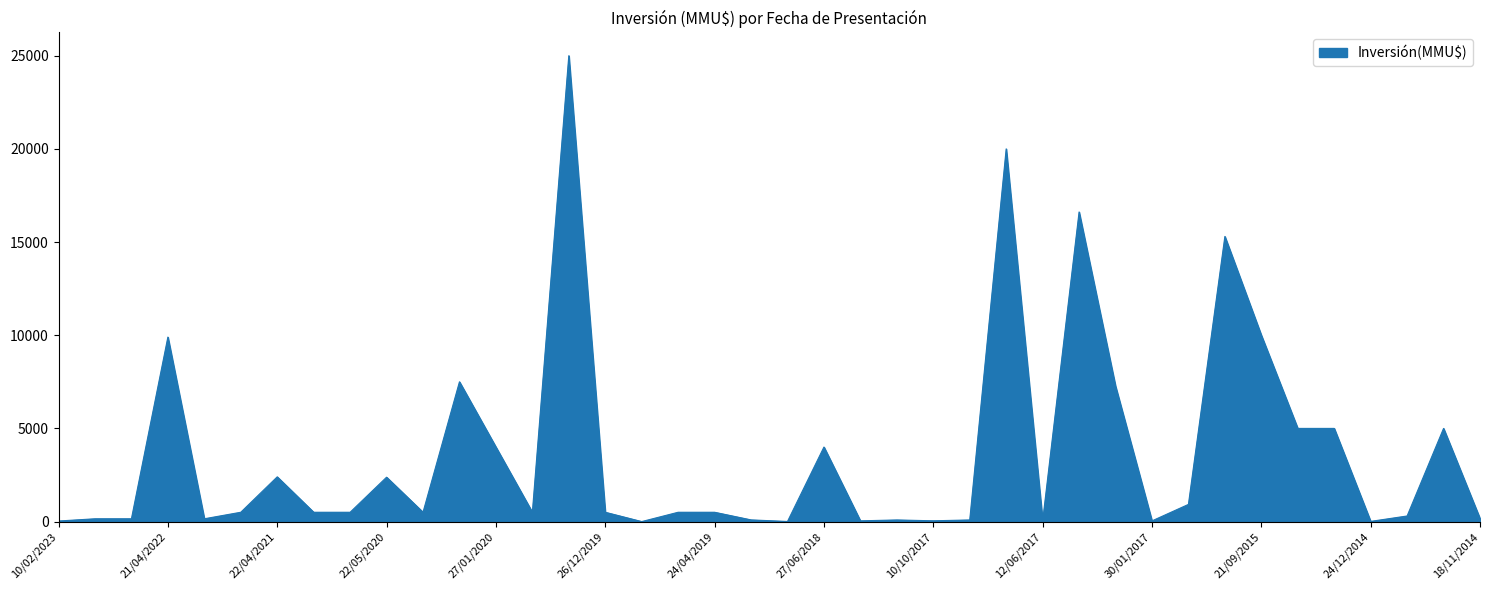

What is the greatest value displayed?

25000